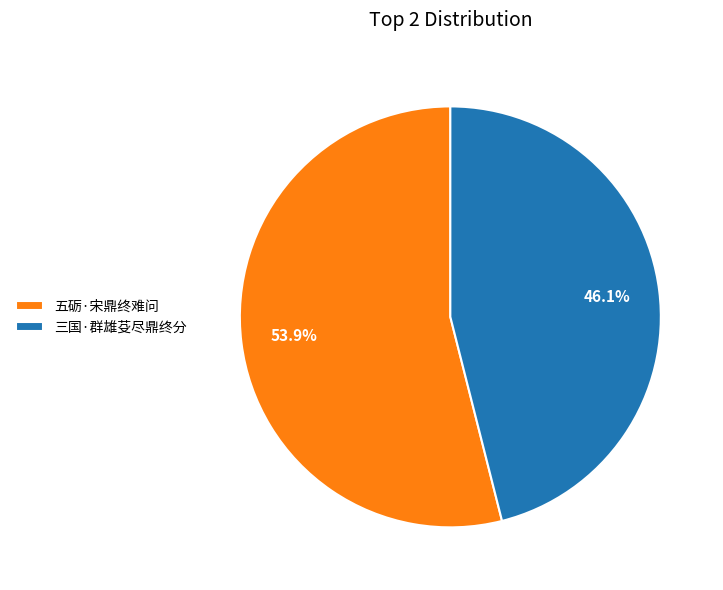

Is it true that 三国·群雄芟尽鼎终分 is 40% of the pie?

False